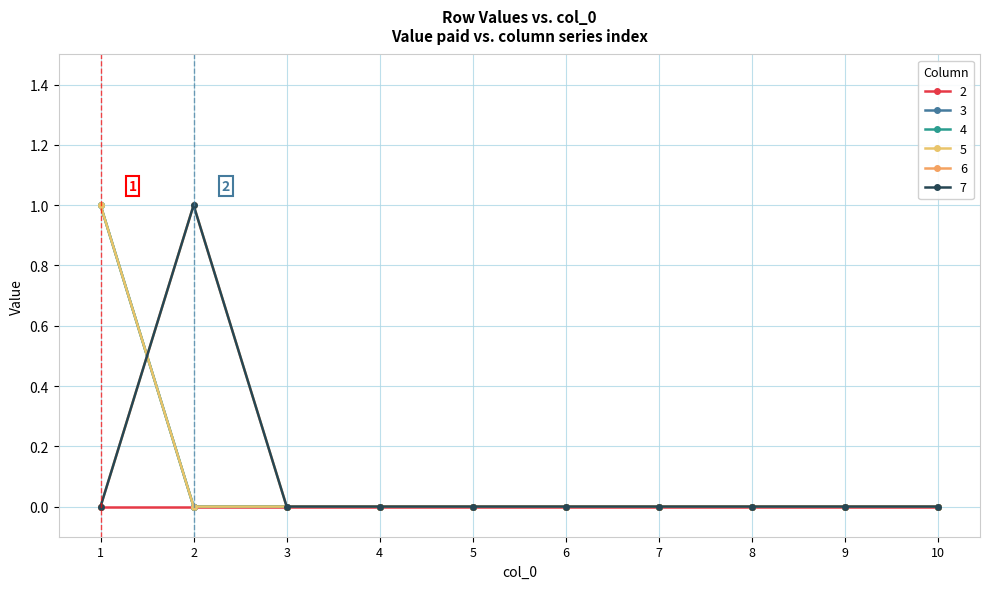

Which series has the largest range (max minus min)?

3